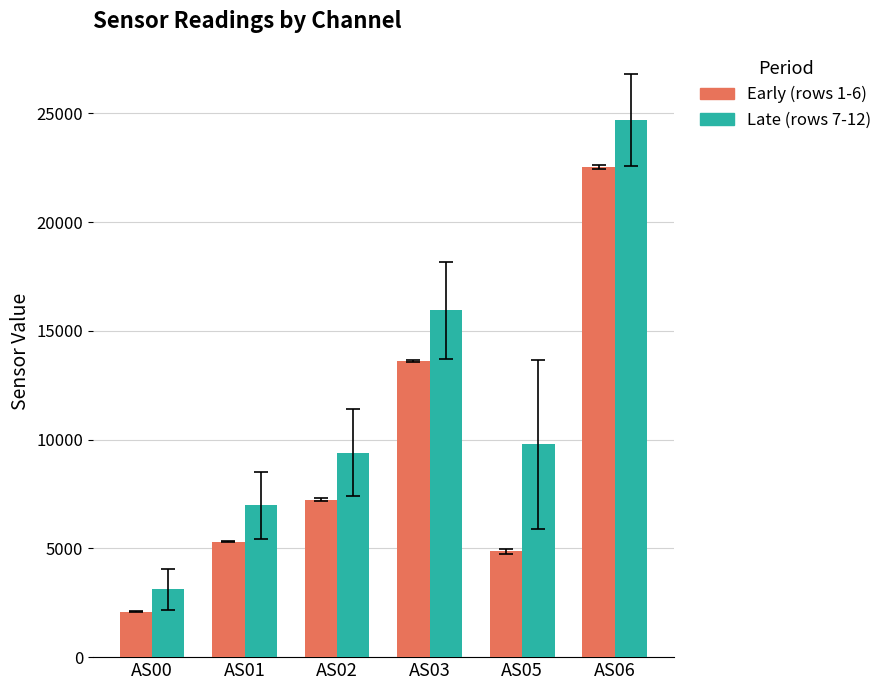

What is the value of the Late (rows 7-12) bar at the 1st from the left?

3112.5